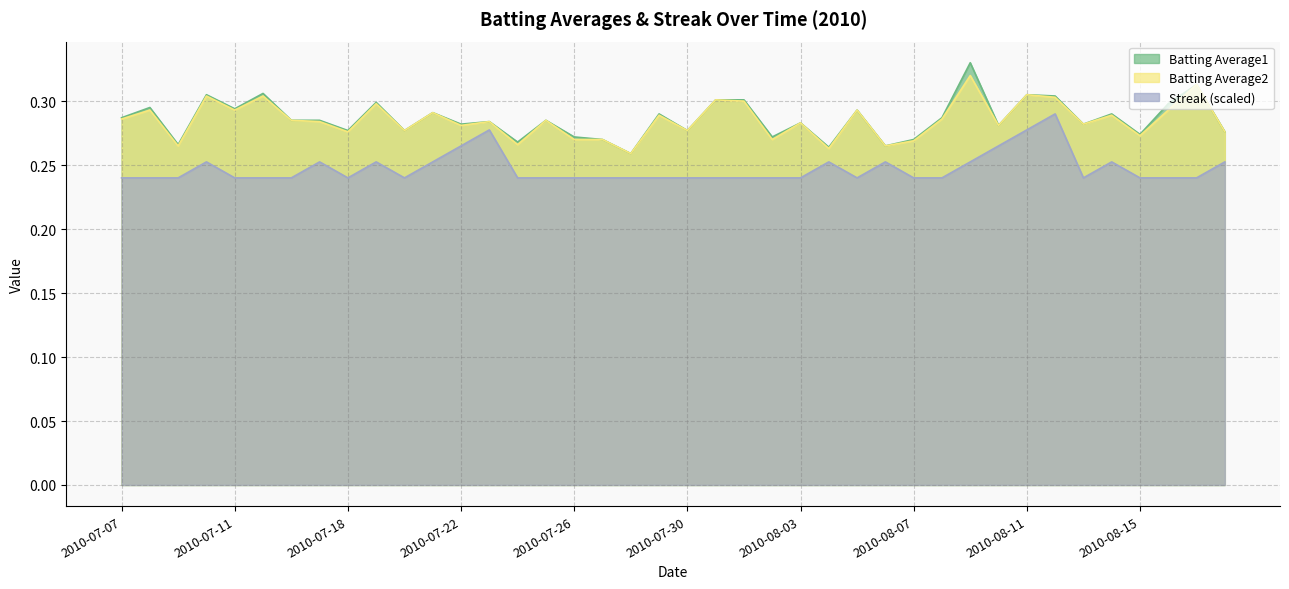

The Streak series shows 0.2 at 2010-07-30. True or false?

True